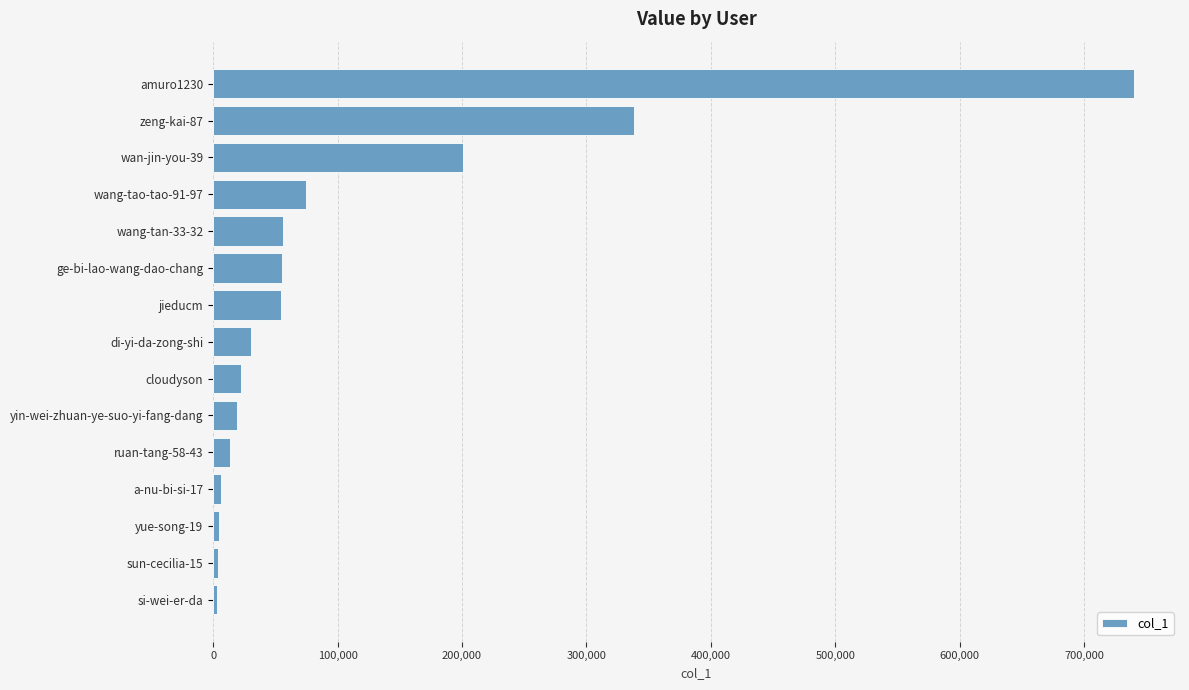

At which label is the value closest to 371488?

zeng-kai-87